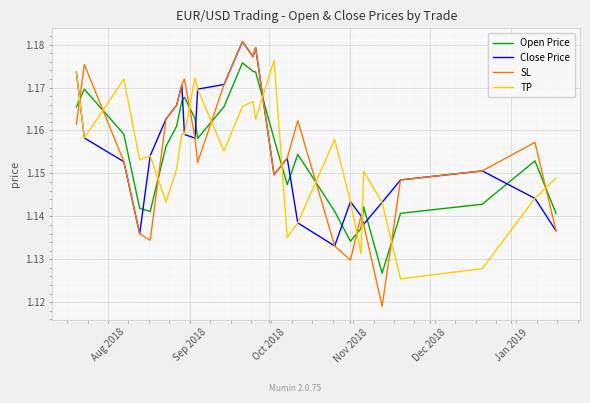

Which series has the largest range (max minus min)?

SL